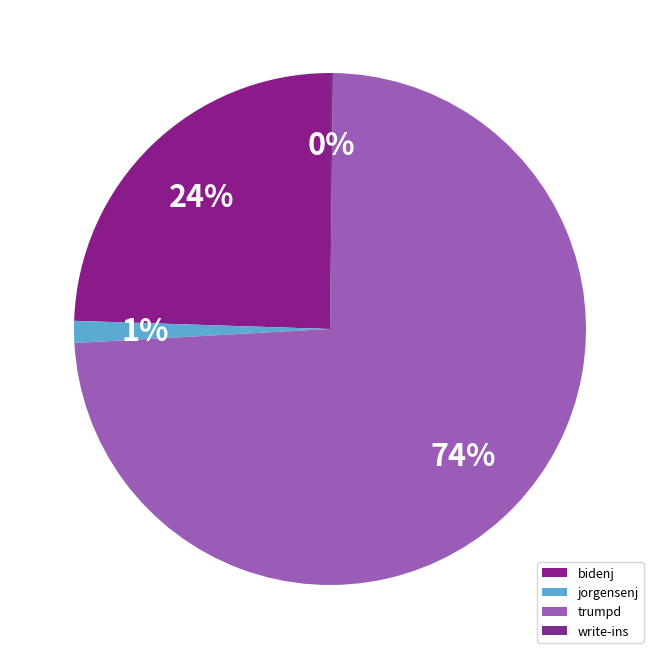

How many segments does this pie chart have?

4